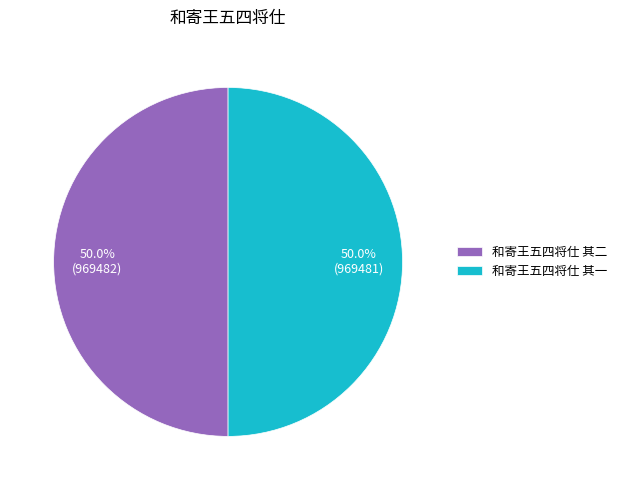

Combined, do 和寄王五四将仕 其一 and 和寄王五四将仕 其二 account for over 50%?

Yes